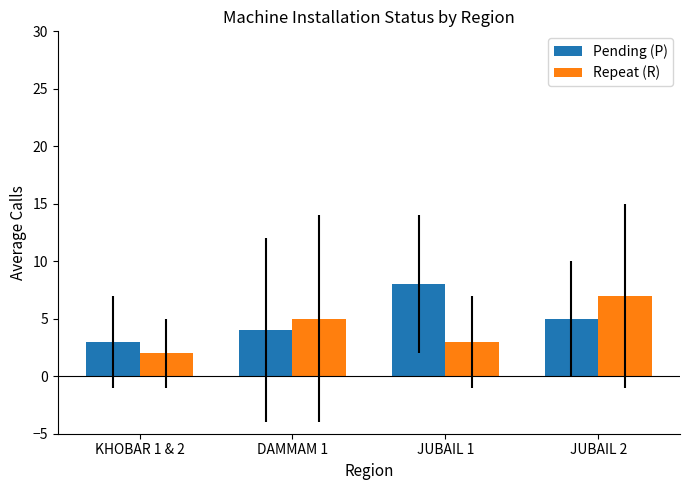

How many bars are there in total?

8